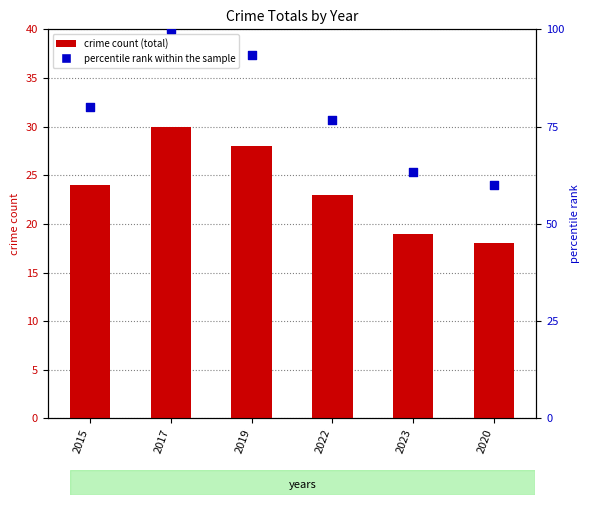

What is the ratio of the value at 2022 to the value at 2015?

1.0